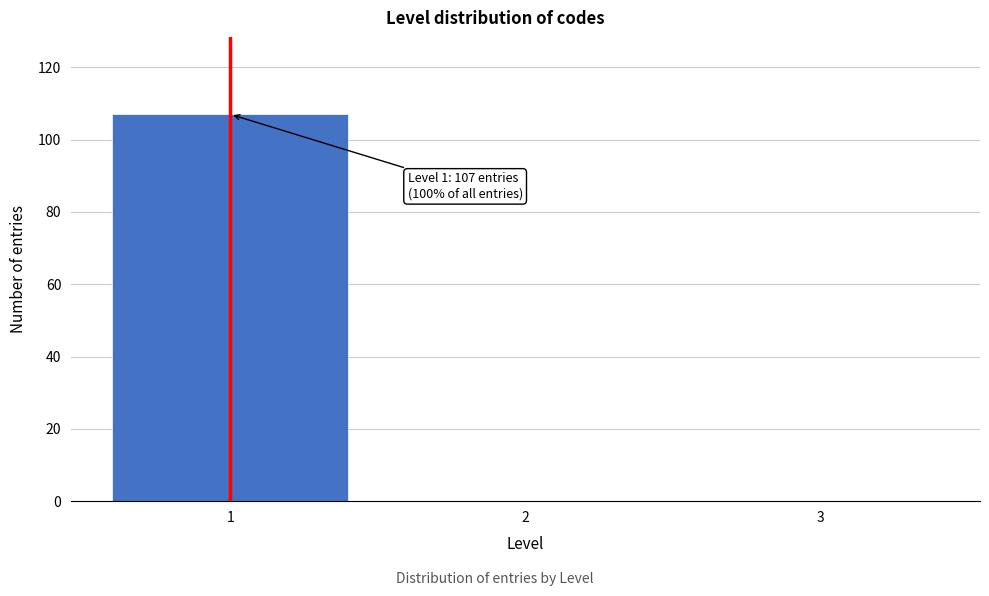

Reading left to right, list all the values displayed in this chart.

1=107	2=0	3=0